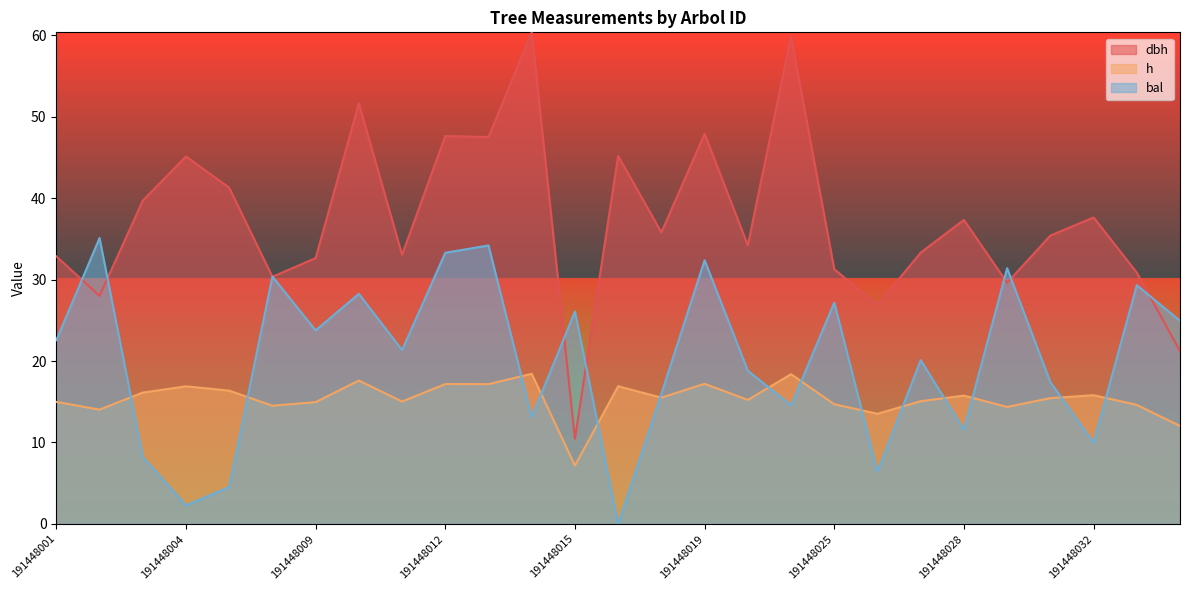

Which series ends up on top after the final intersection of dbh and bal?

bal